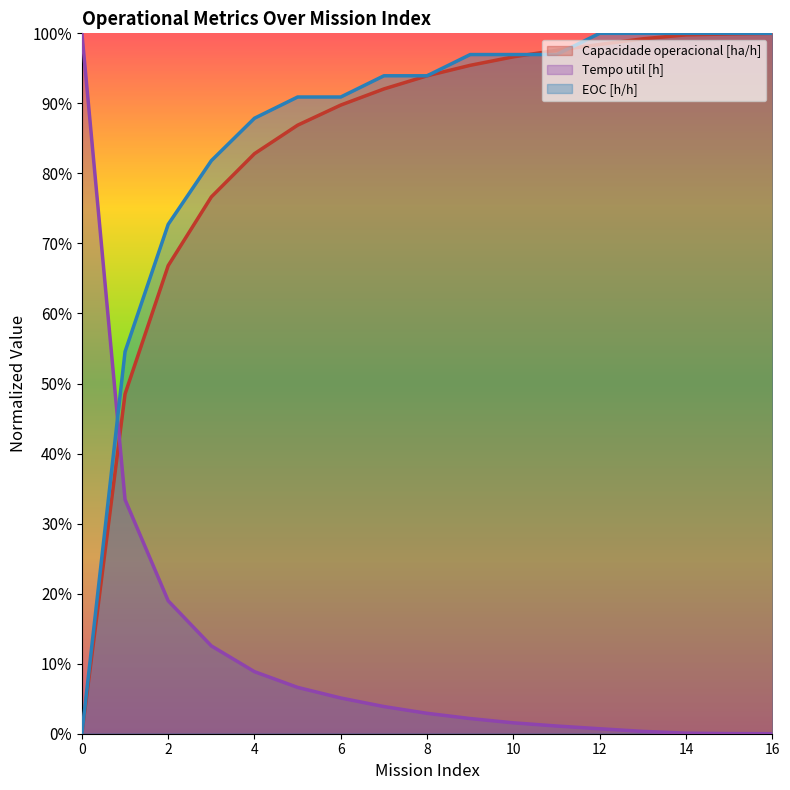

Where do Capacidade operacional [ha/h] and Tempo util [h] first cross each other?

0 and 1